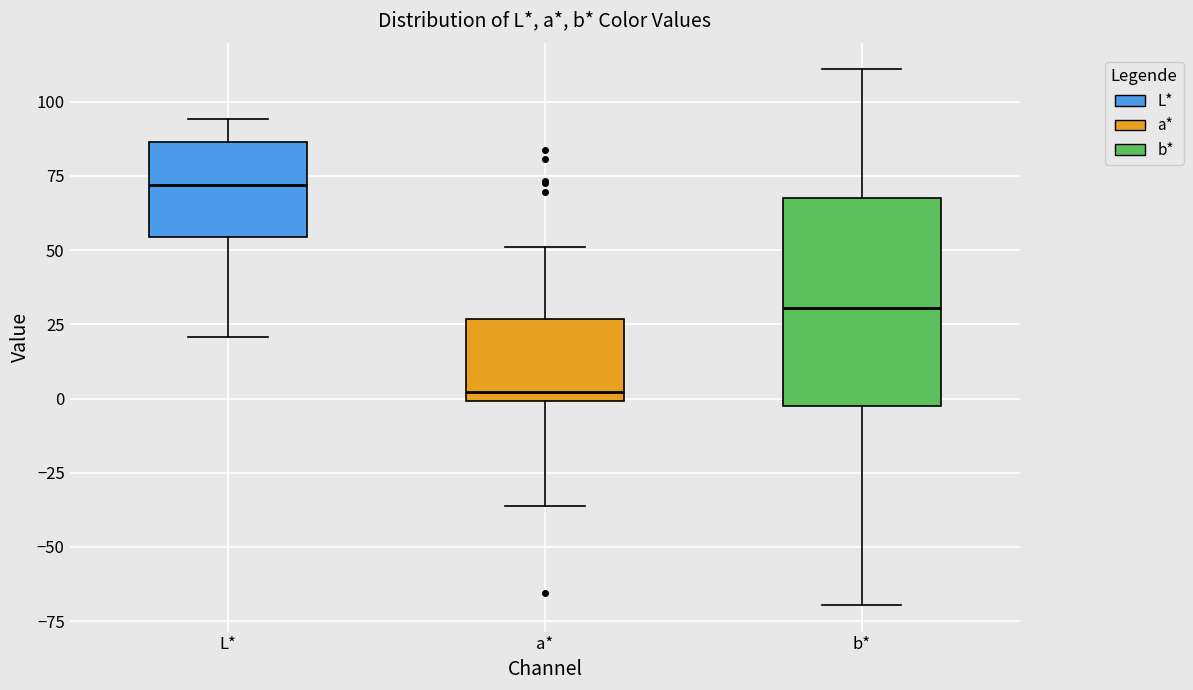

Reading left to right, transcribe this box plot: for each box, give where its median line is, the range the box spans, and where its two whiskers end, as read against the y-axis. The values are not printed on the chart, so give them approximately, as read against the axis.

L*: median 70, box 55 to 85, whiskers 20 to 95
a*: median 0 (just above the box's lower edge), box 0 to 25, whiskers -35 to 50
b*: median 30, box -5 to 70, whiskers -70 to 110